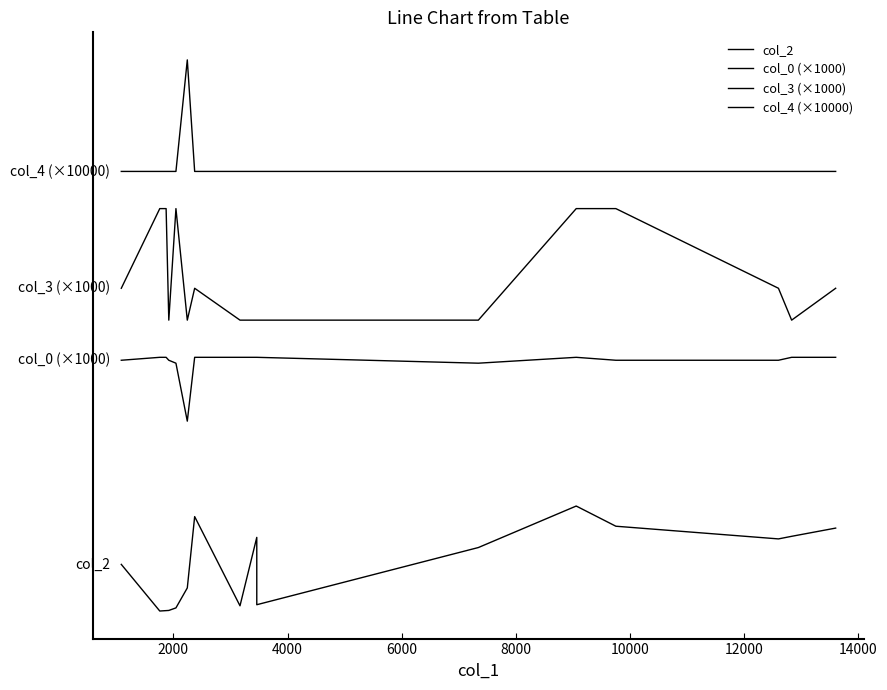

Is this an area chart (filled region under the line)?

No